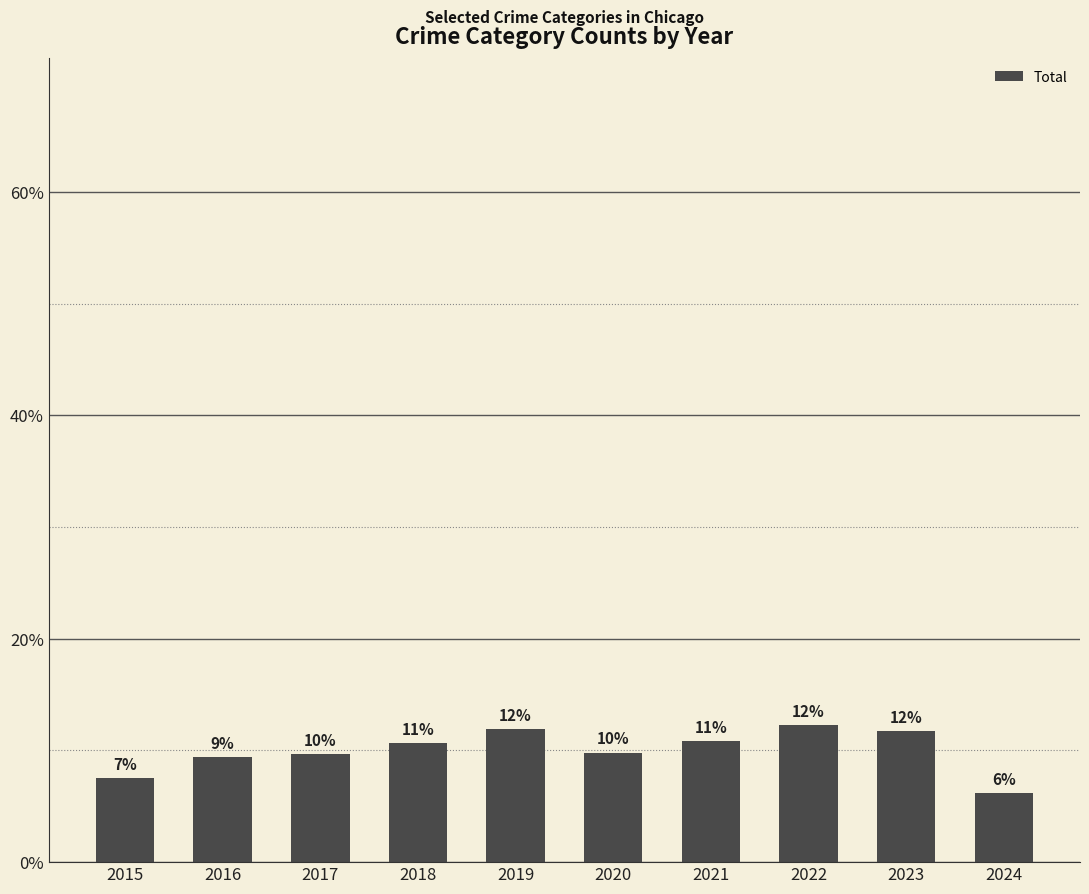

Which label corresponds to the largest value in the chart?

2022